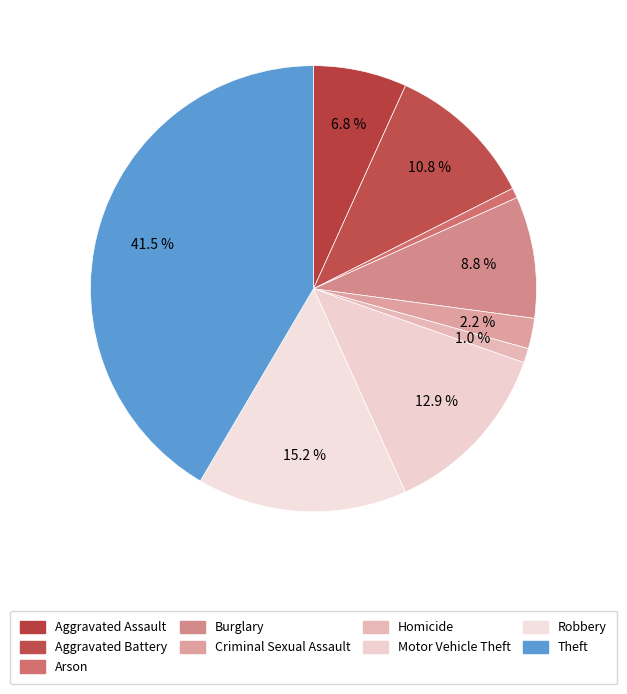

How many segments does this pie chart have?

9